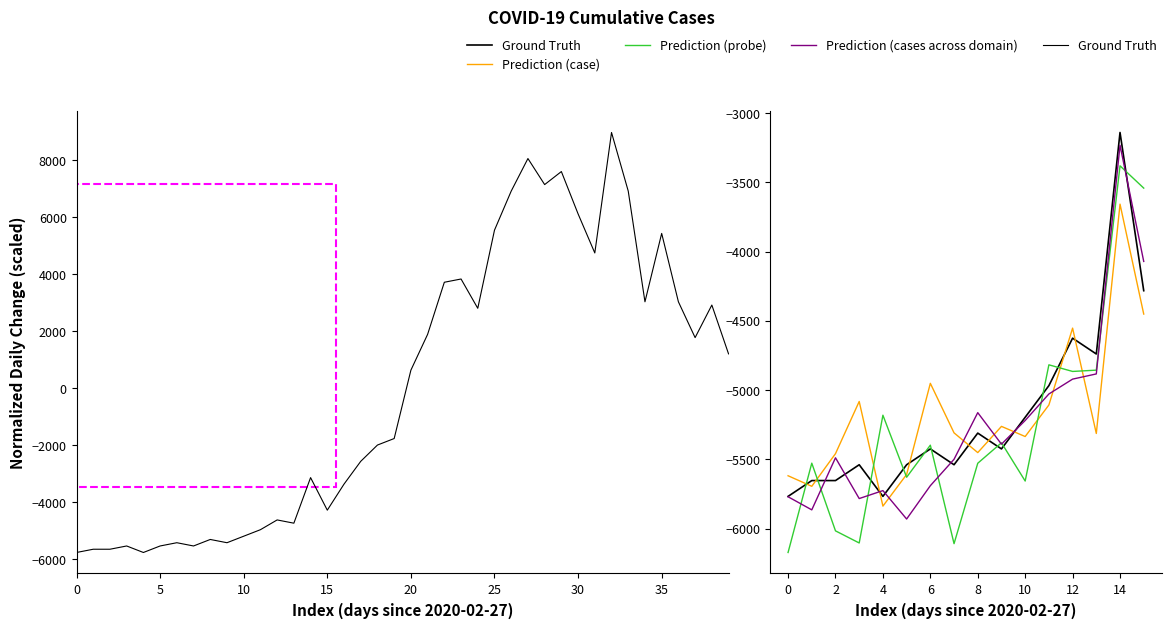

Does the chart have visible grid lines?

No